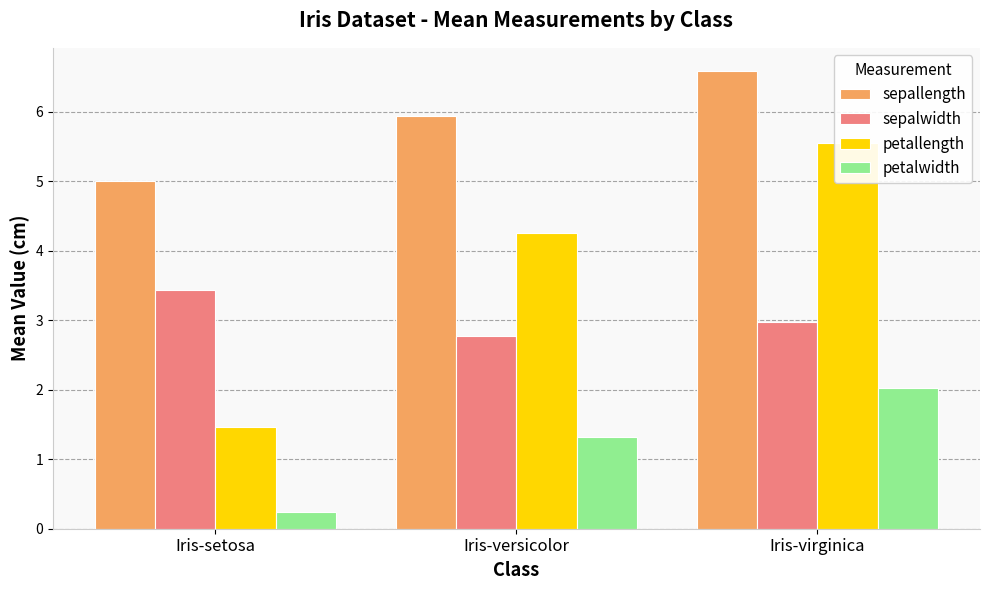

Which label corresponds to the largest value in the chart?

Iris-virginica